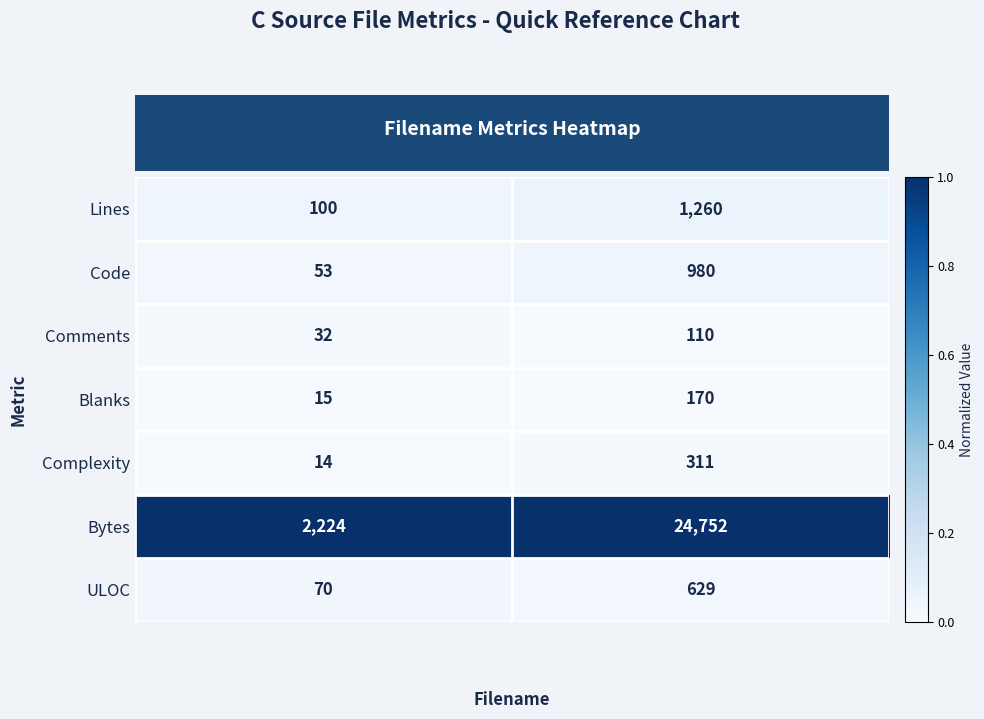

List the labels in order of Blanks value, smallest first.

fields.c, commonio.c